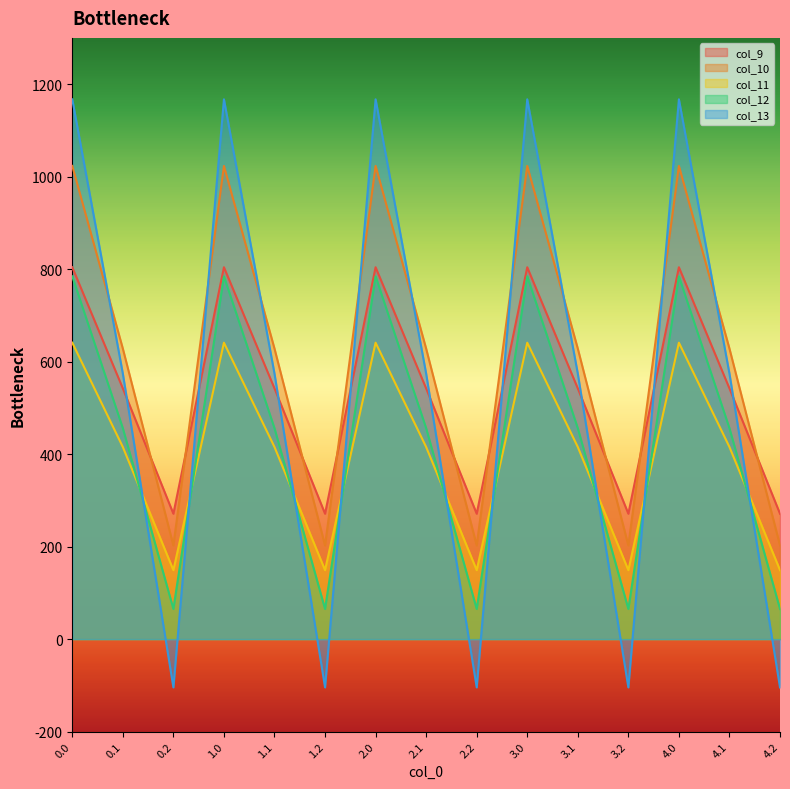

What is the greatest value displayed?

1167.2